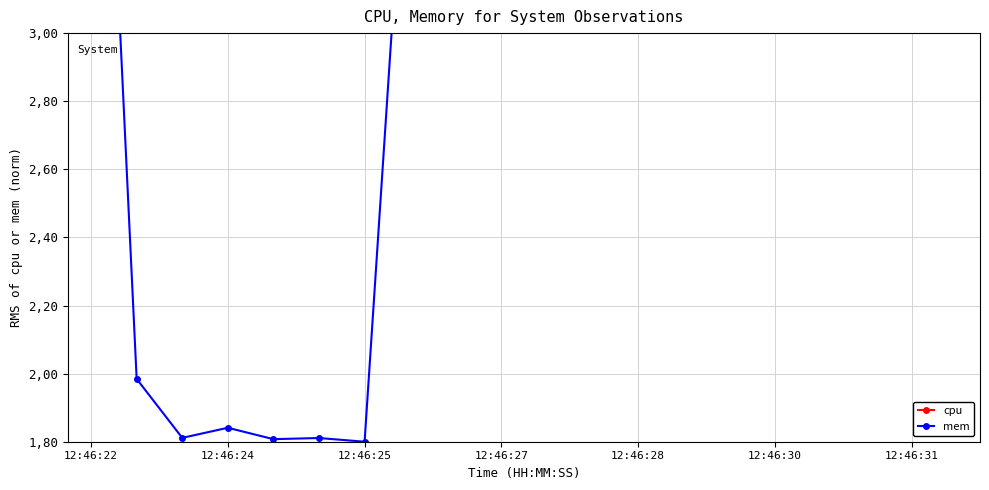

True or false: cpu and mem cross at least once.

True